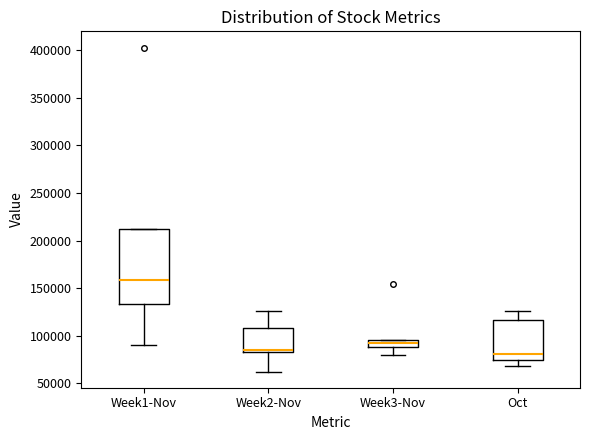

Where does the lower whisker of the box for Week2-Nov end on the y-axis? The values are not printed on the chart, so give them approximately, as read against the axis.

60000